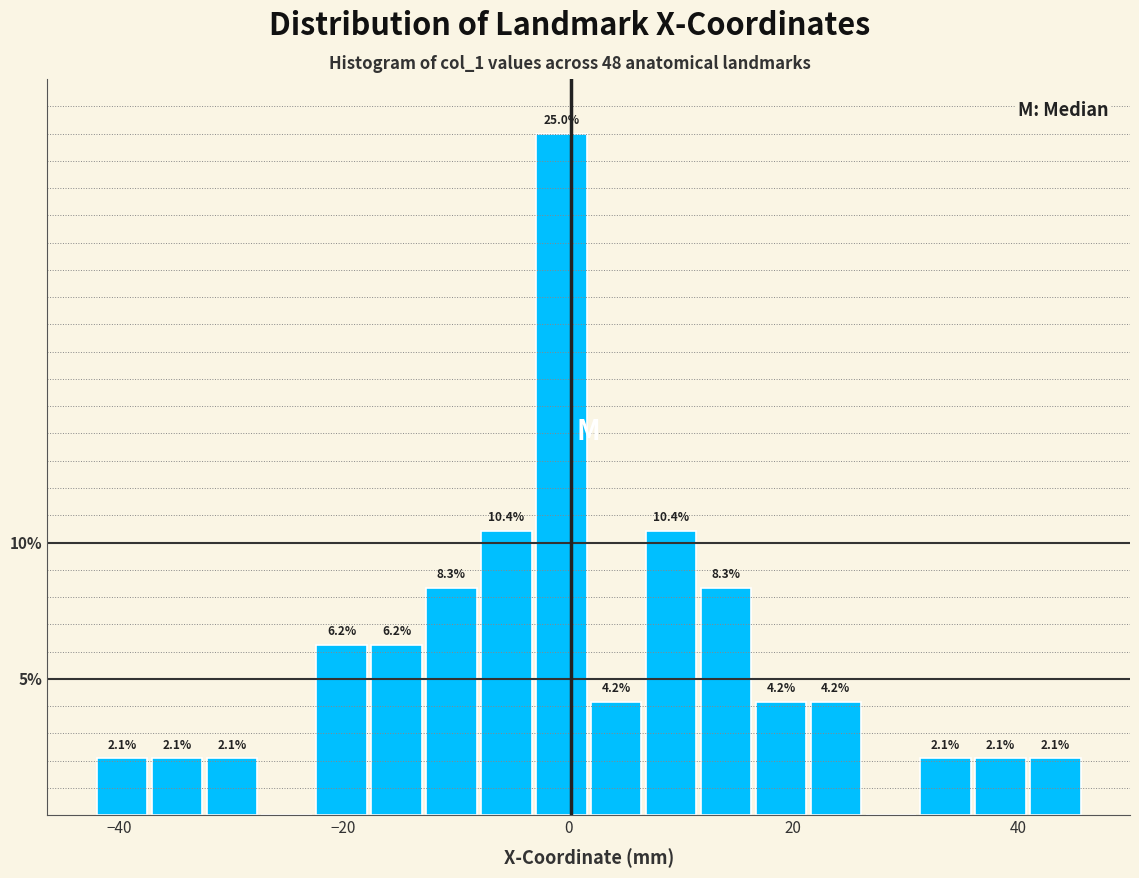

Around what value on the x-axis is the tallest bar? Give the approximate position of its centre, as read against the axis.

0